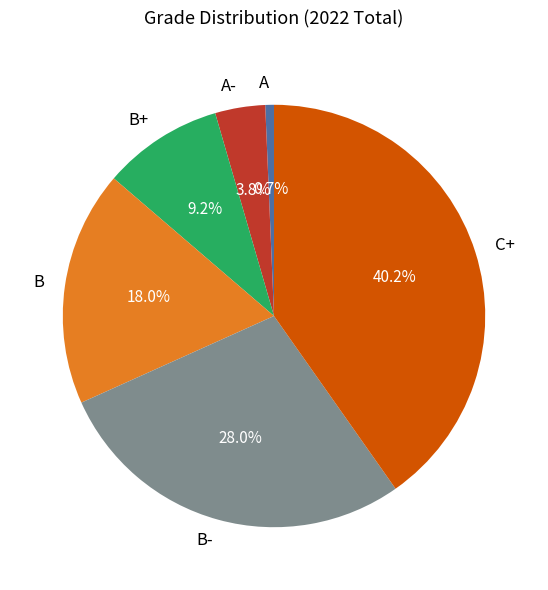

Count the number of slices in the pie.

6